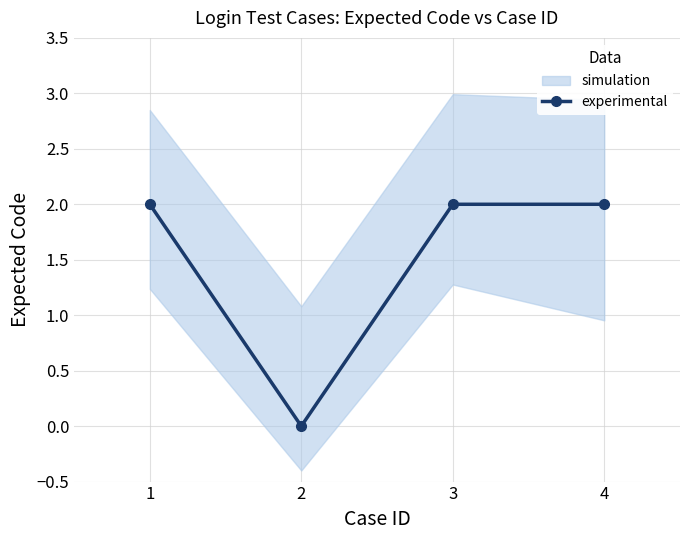

What is the value of the 4th point from the left?

2